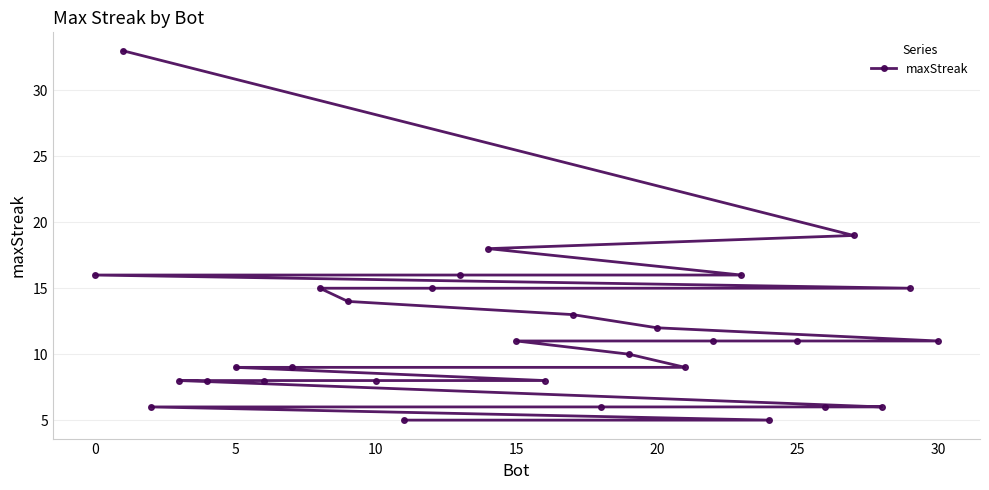

What is the sum of all values?

357